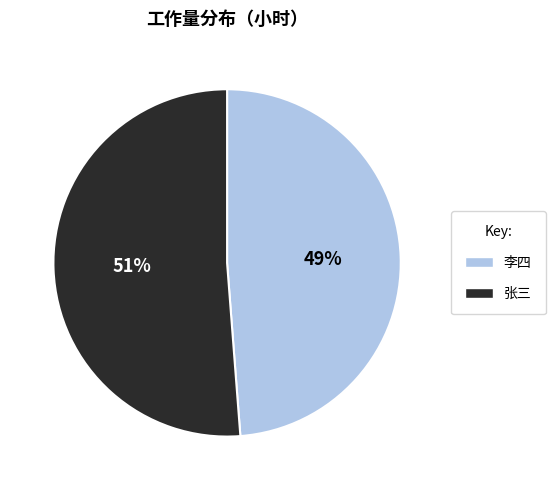

Which slice is the largest?

张三